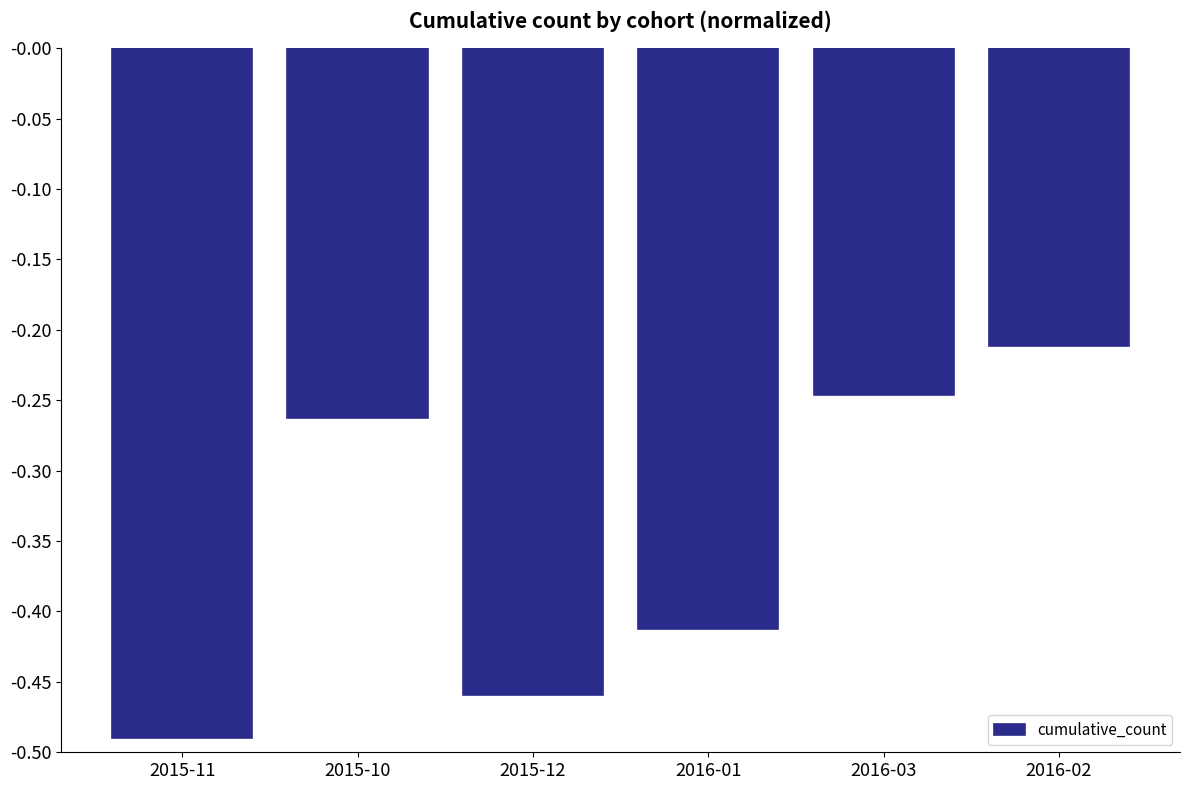

What is the label of the 6th bar from the left?

2016-02